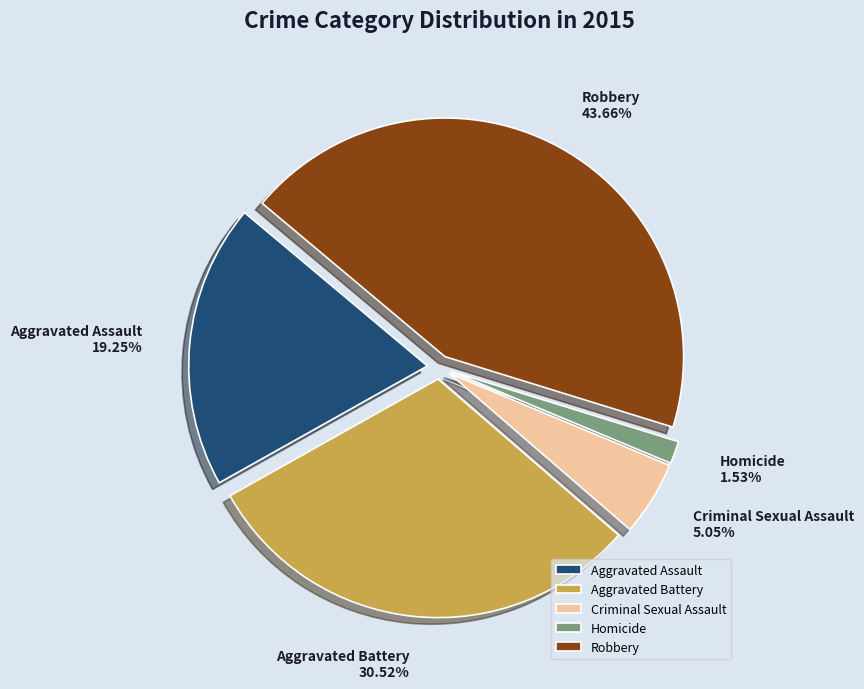

Which category has the biggest portion of the pie?

Robbery